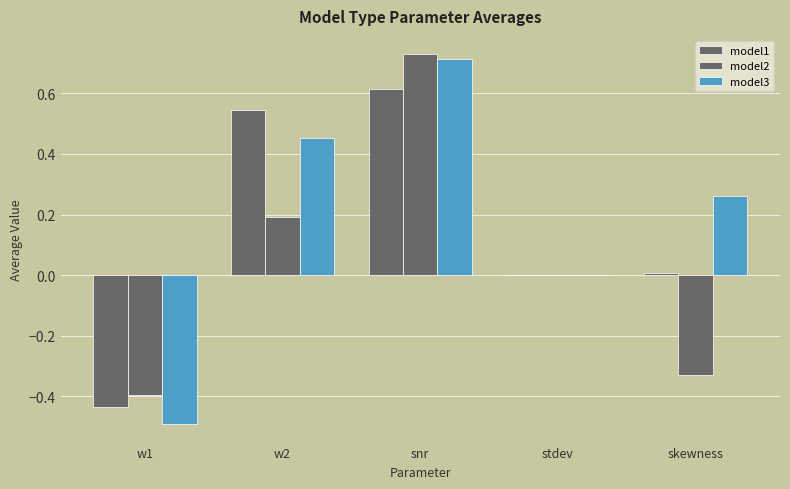

What is the difference between the highest and lowest values at w1?

0.1